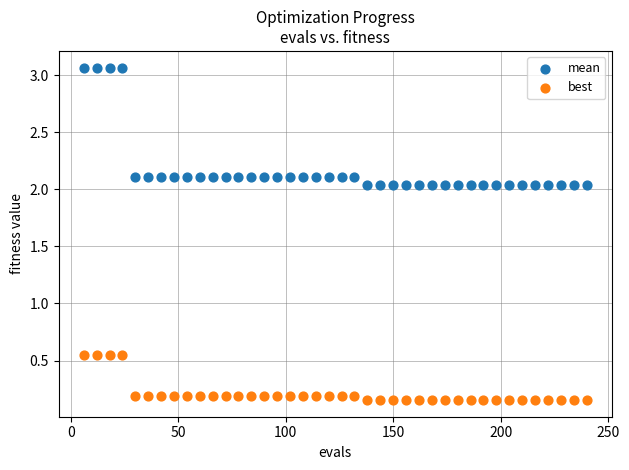

Across all data points, what is the range of Y values (max minus min)?

2.9